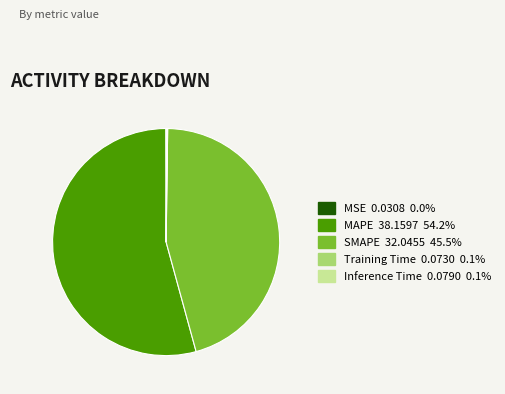

Which slice represents more than half of the pie?

MAPE